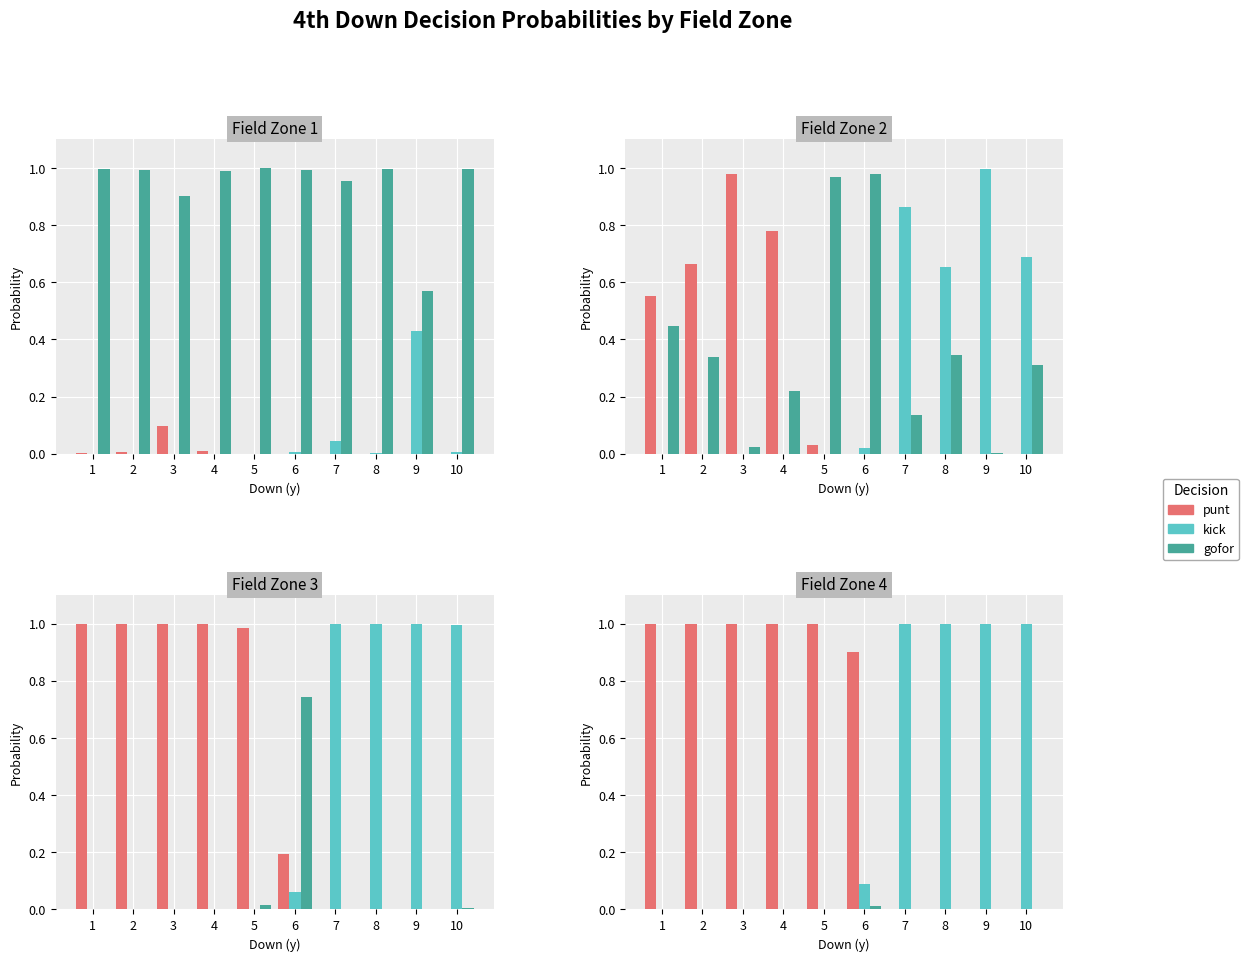

What is the spread (max minus min) of values at 10?

1.0